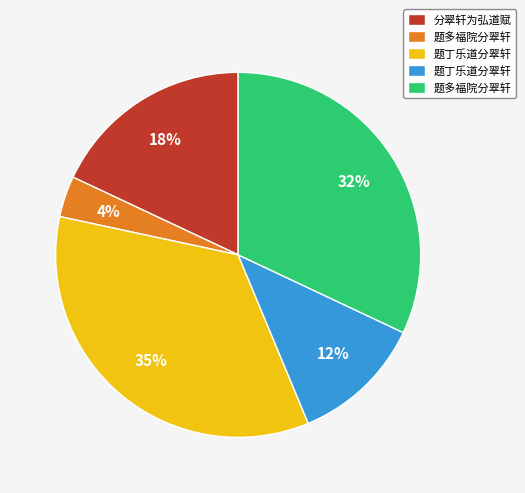

Does any single category account for the majority?

No